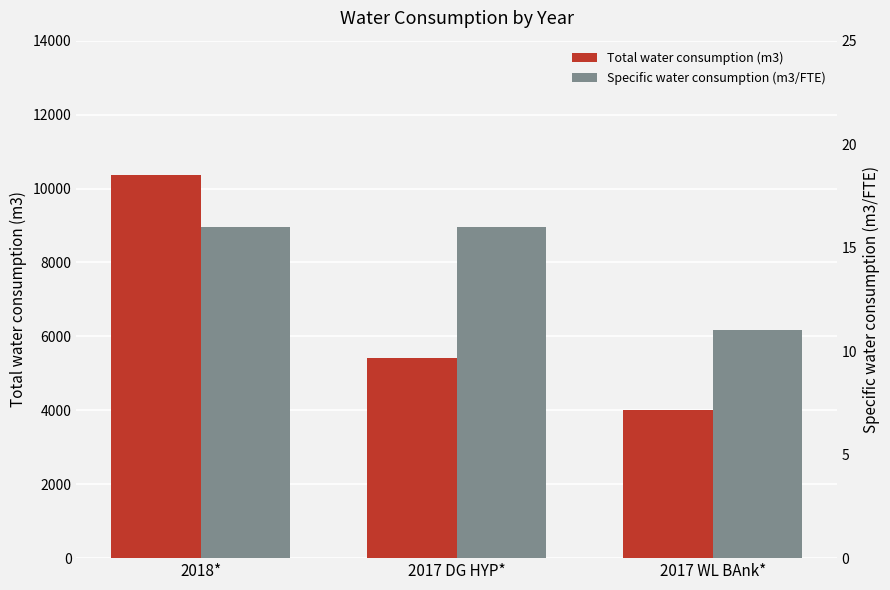

At how many categories does at least one series exceed 9896?

1